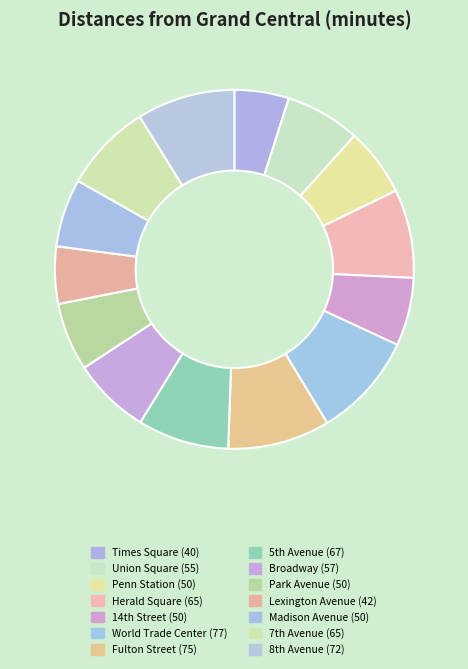

How much of the chart is everything except Madison Avenue?

93.9%